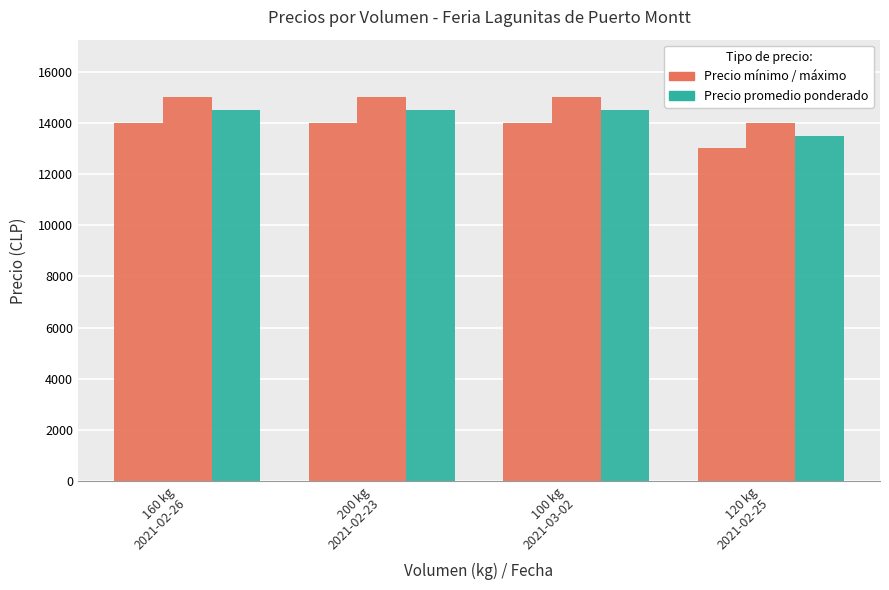

Is it true that Precio maximo equals 15000 at 100 kg
2021-03-02?

True